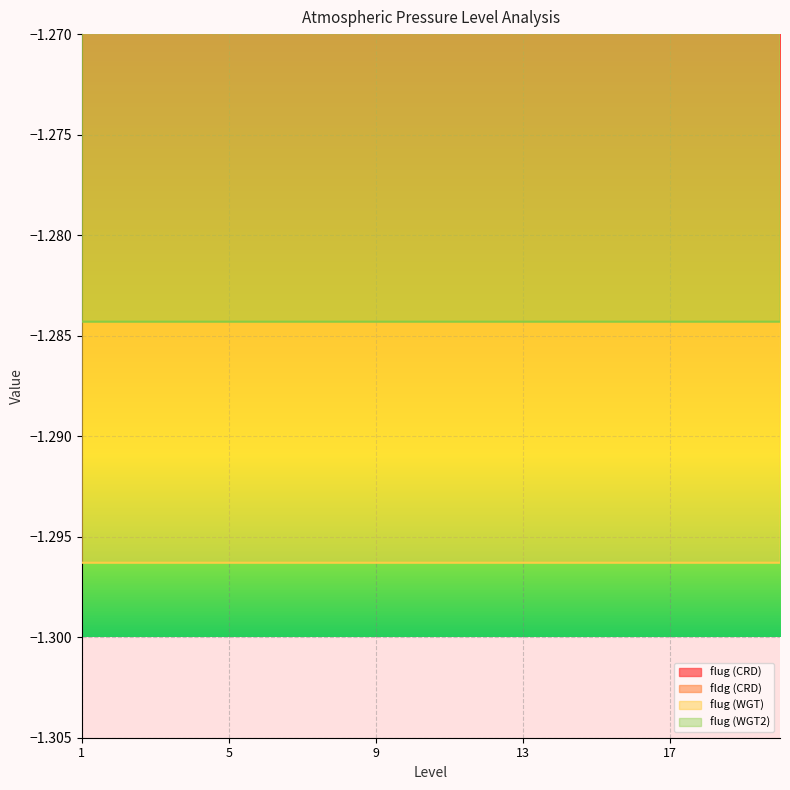

What is the spread (max minus min) of values at 16?

1.3